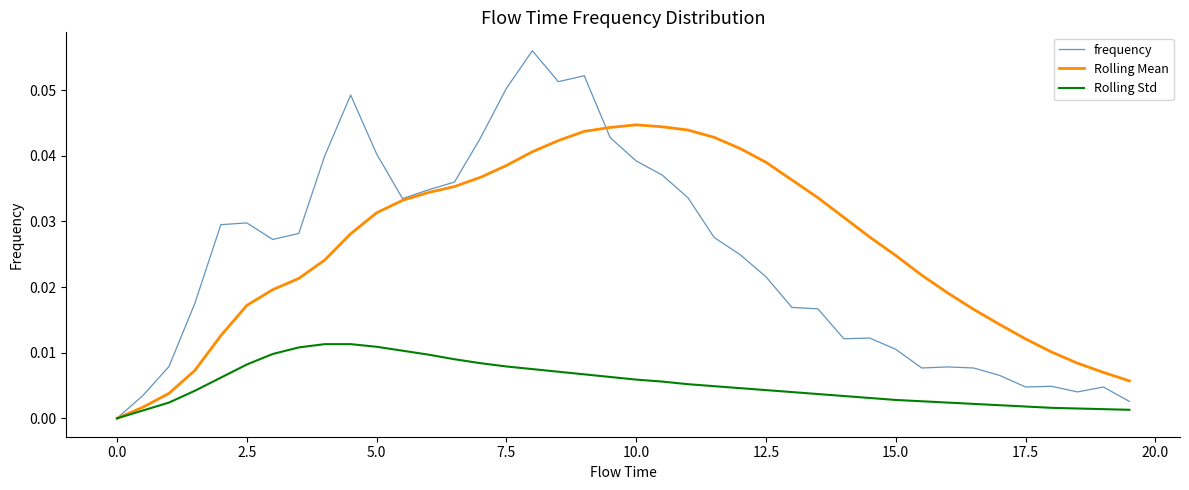

List the series in order of their peak value, highest first.

frequency, Rolling Mean, Rolling Std